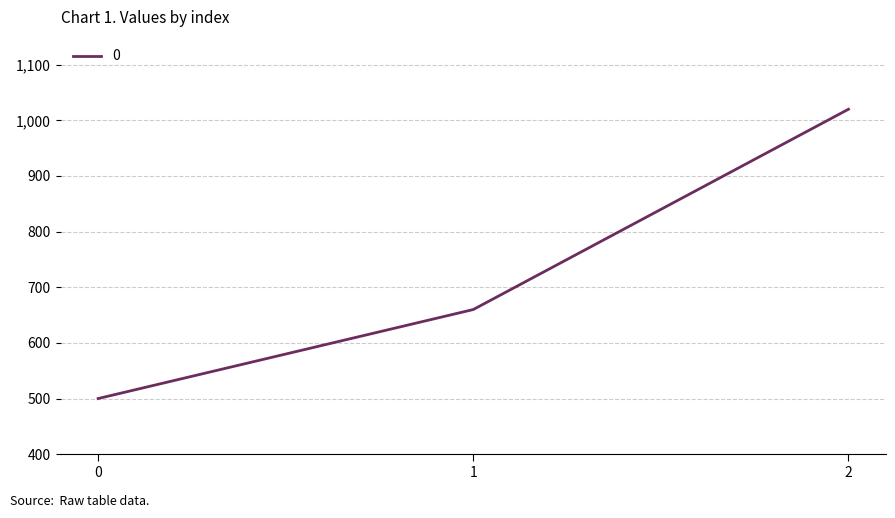

Reading left to right, list all the values displayed in this chart.

500	660	1020